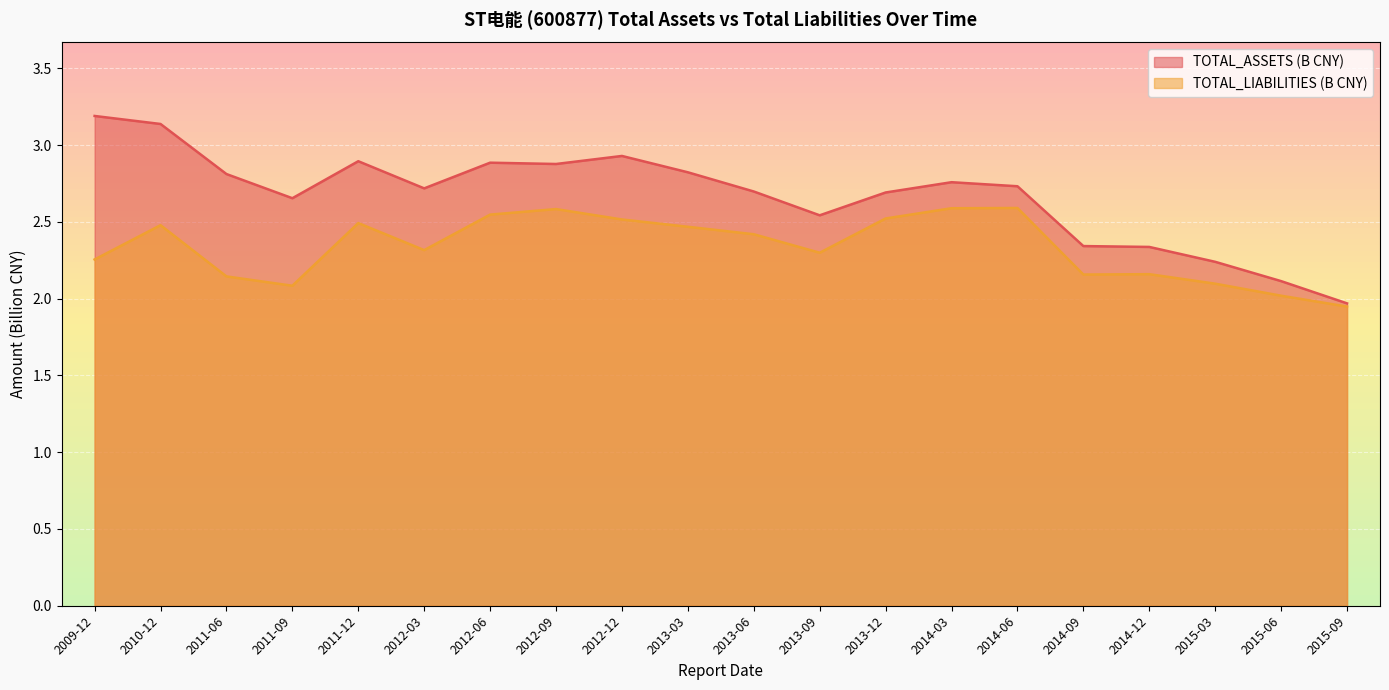

What is the difference between the second highest and second lowest values in the TOTAL_LIABILITIES (B) series?

0.6